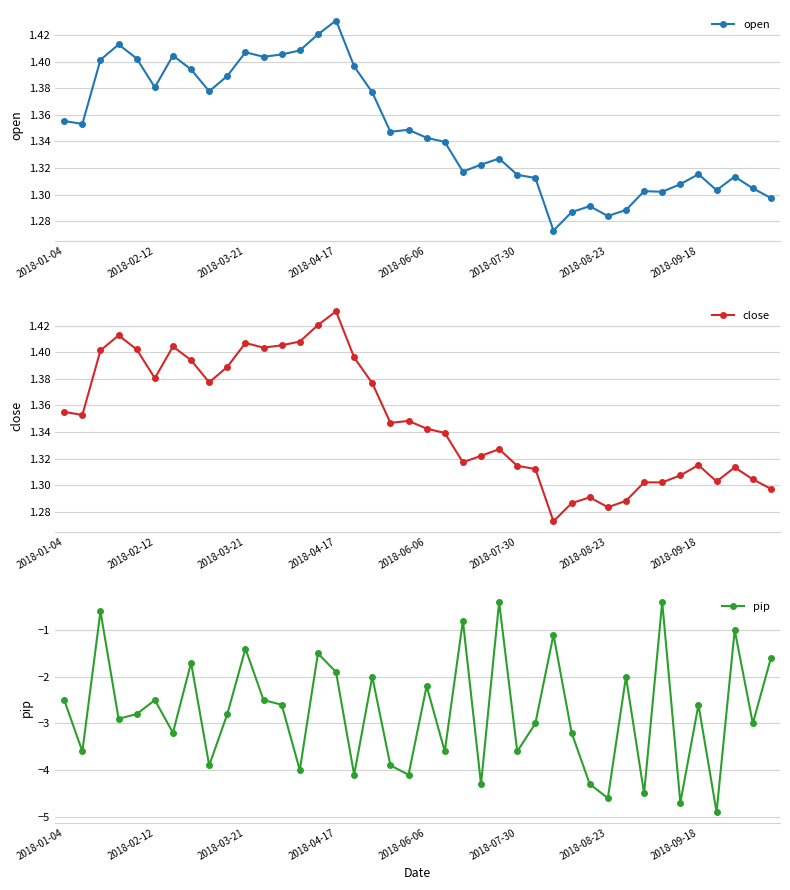

True or false: open has more than 0 interior local peaks.

True